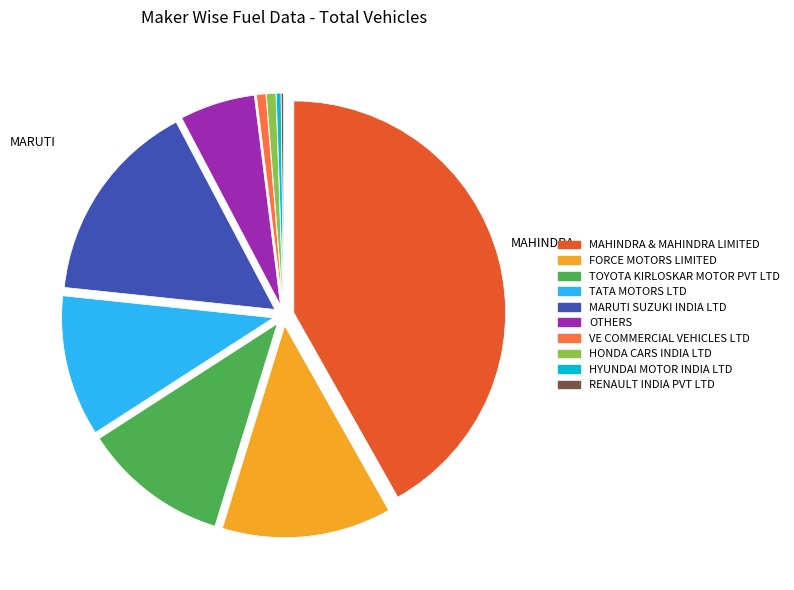

Does FORCE MOTORS LIMITED represent more than half of the total?

No